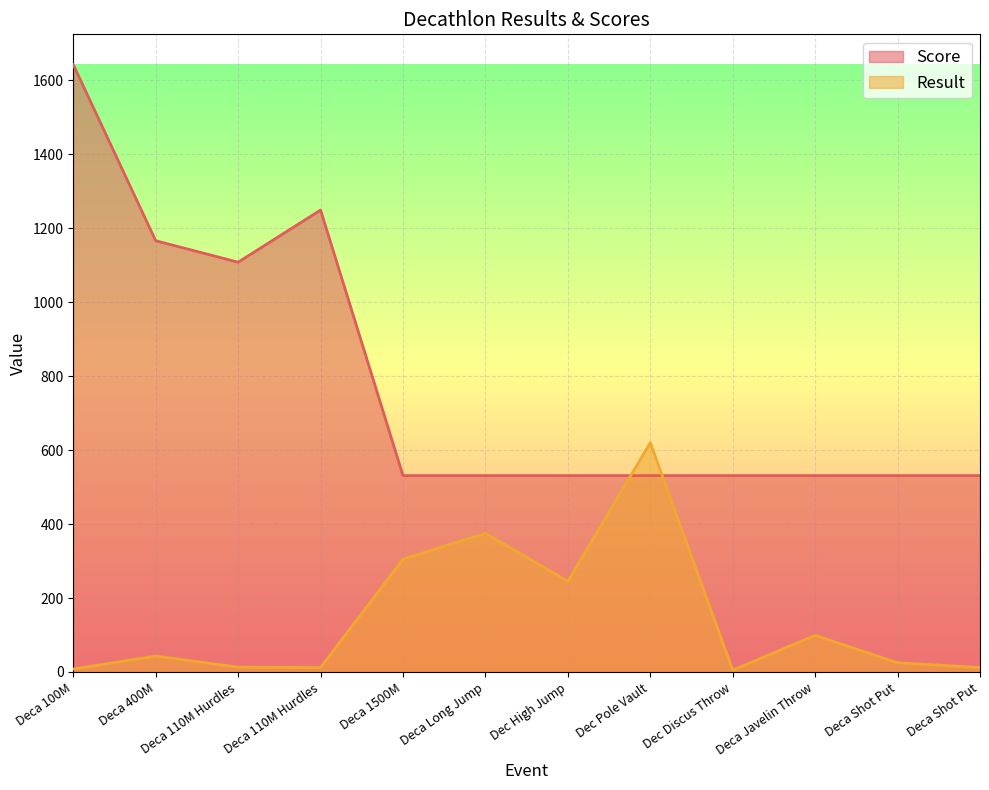

Is it true that Score equals 531 at Dec High Jump?

True